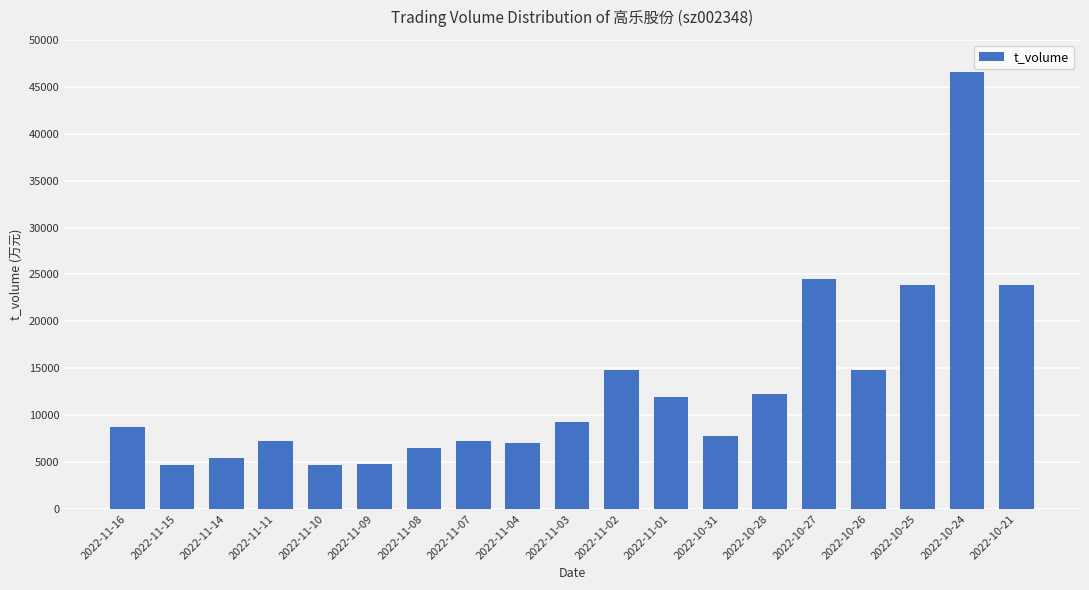

Does the chart contain stacked bars?

No